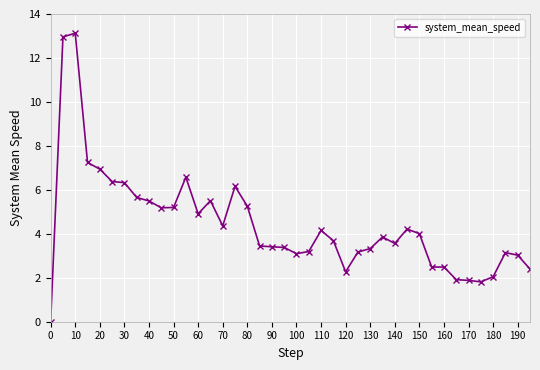

What is the maximum value shown in the chart?

13.1